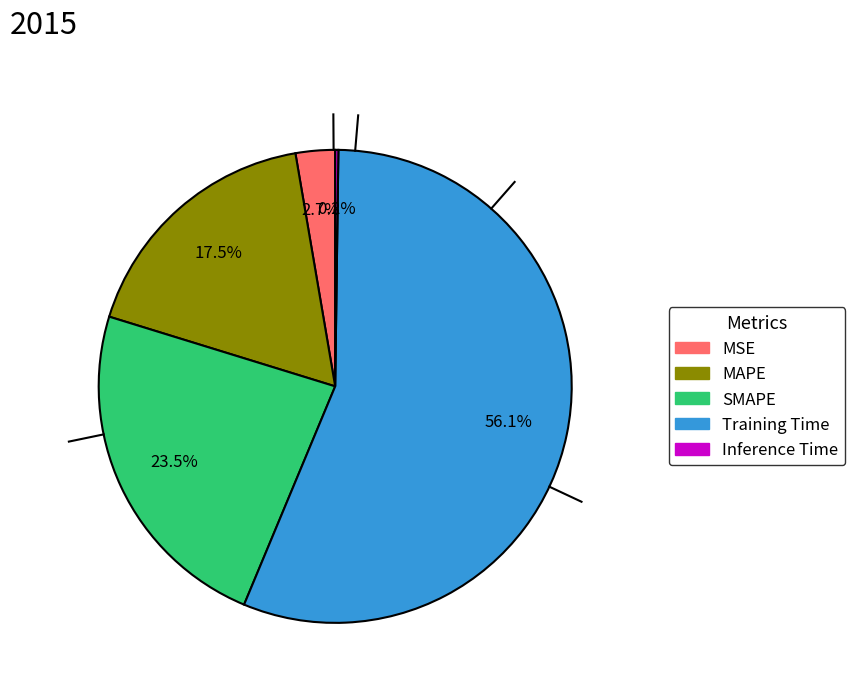

How much of the chart is everything except SMAPE?

76.5%